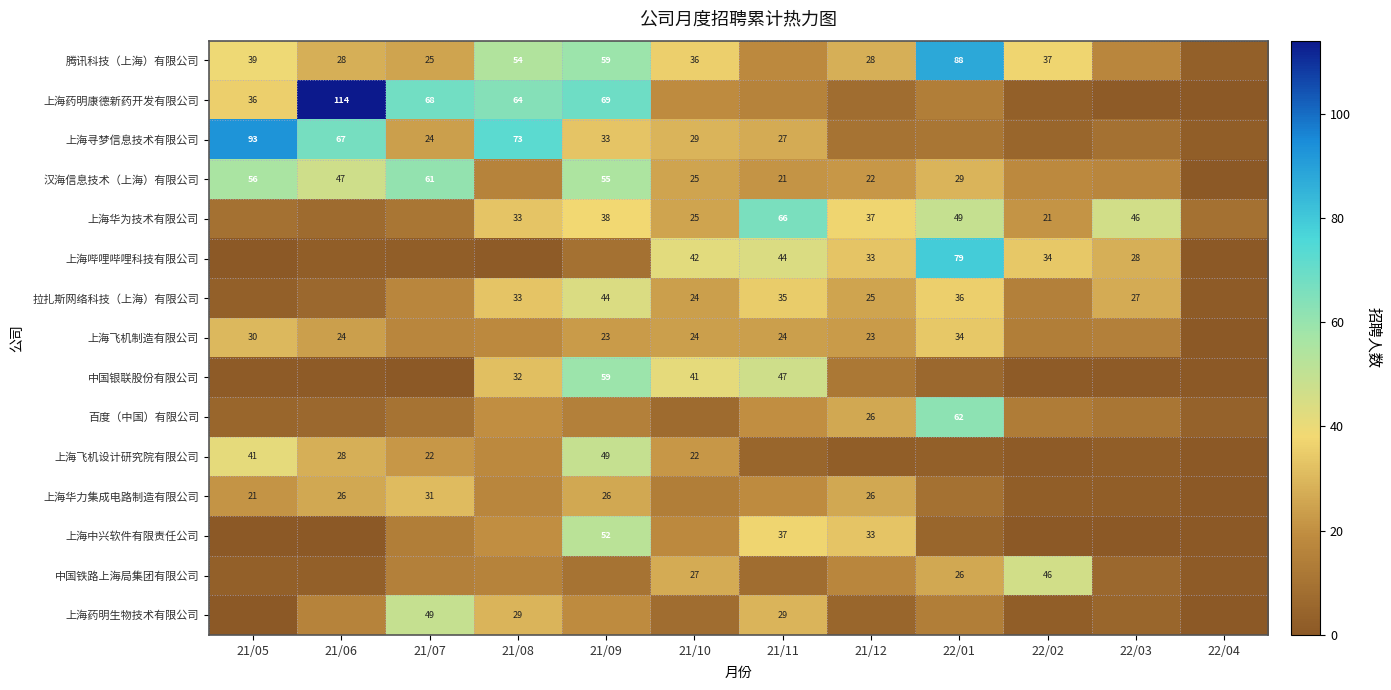

Which has a higher value, 21/10 or 21/07?

21/10